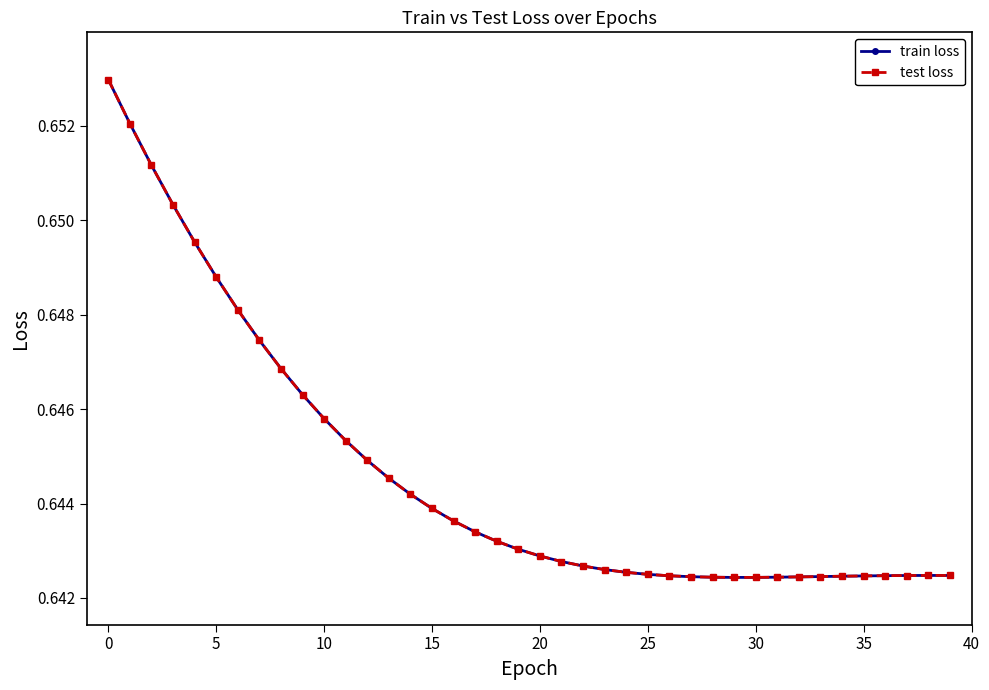

What is the minimum value for train loss?

0.6